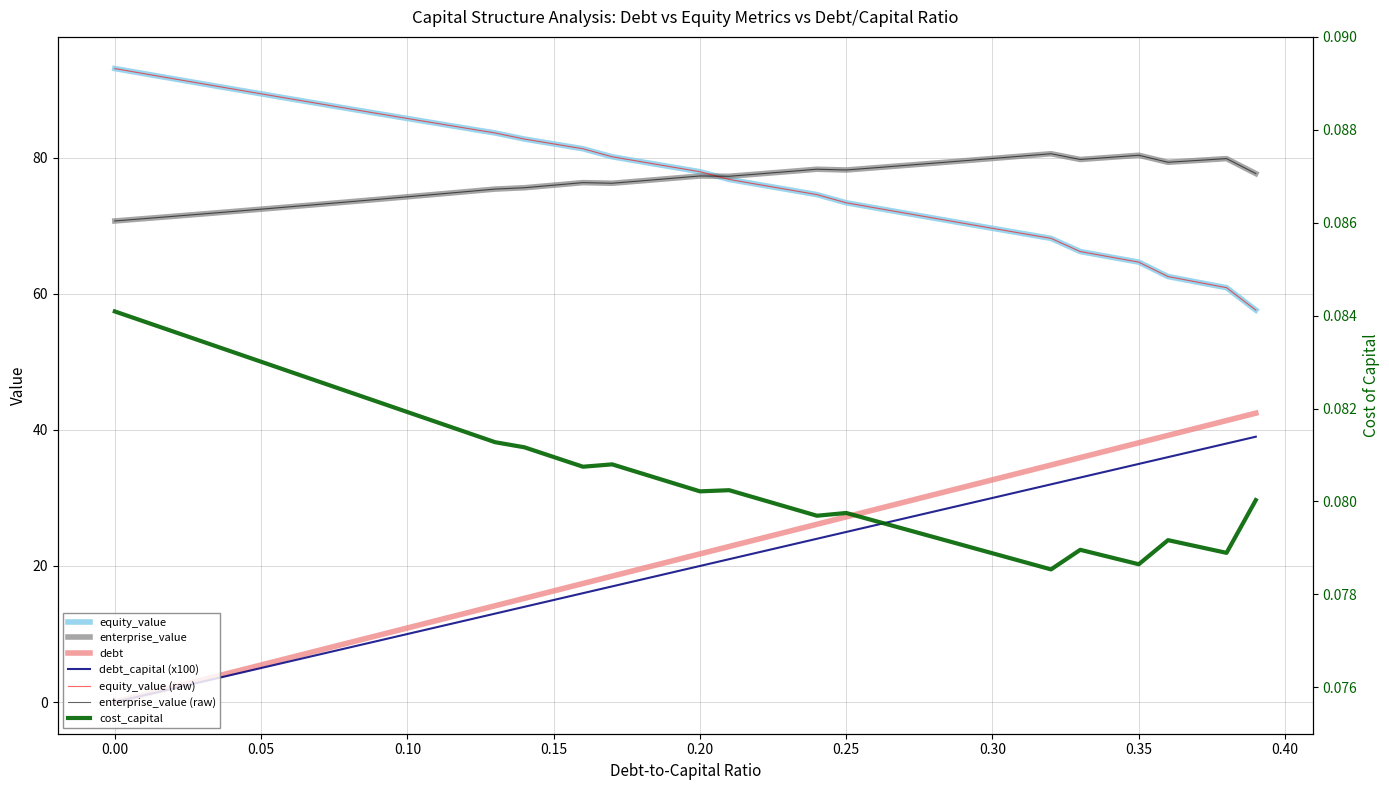

In cost_capital, how many points are higher than both neighbors (excluding endpoints)?

5